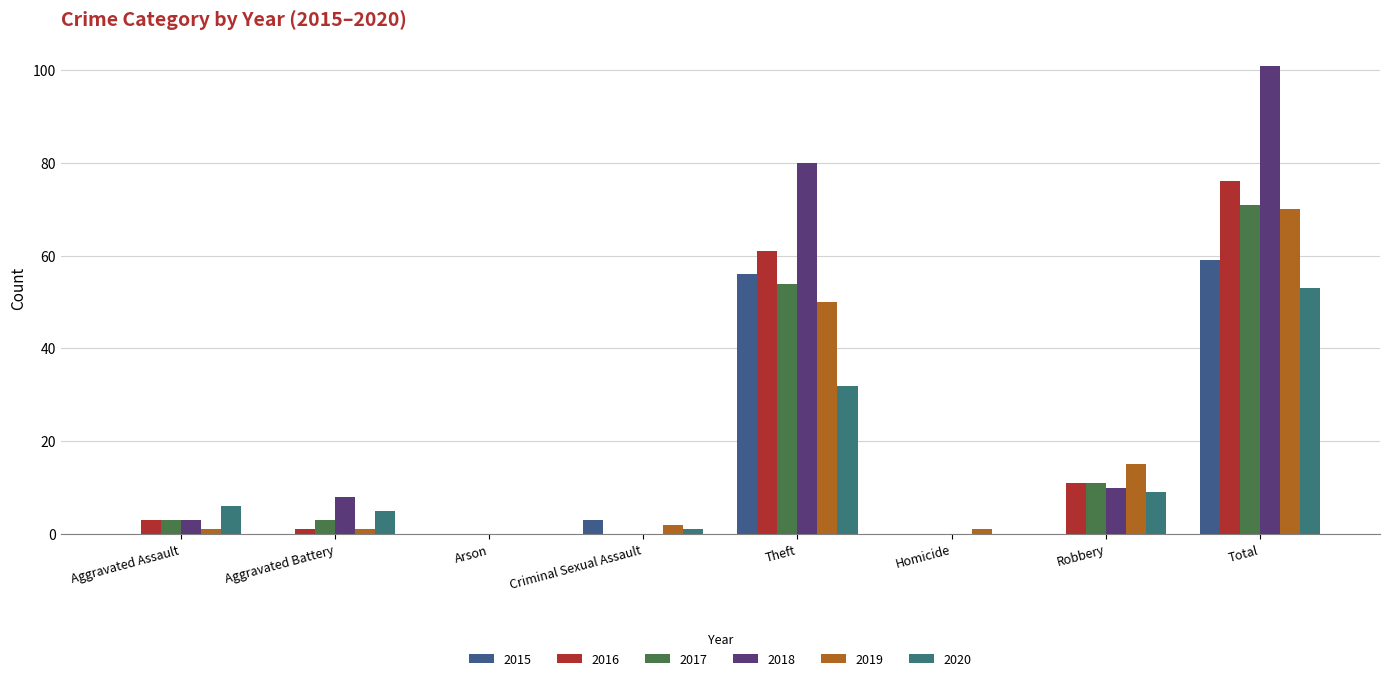

At Total, list the series in order from smallest to largest.

2020, 2015, 2019, 2017, 2016, 2018